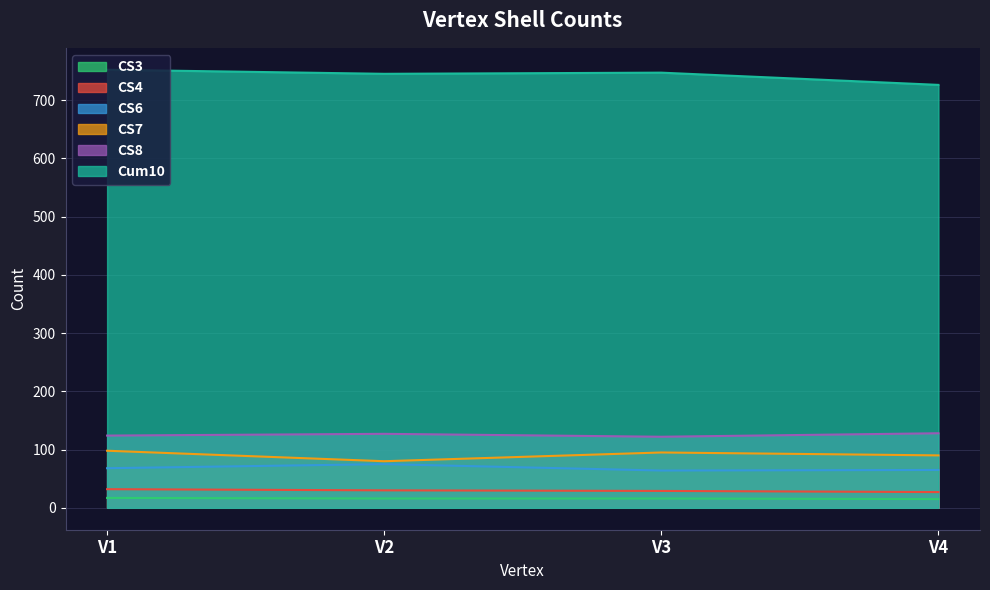

What are all the series names shown in the legend?

CS3, CS4, CS6, CS7, CS8, Cum10